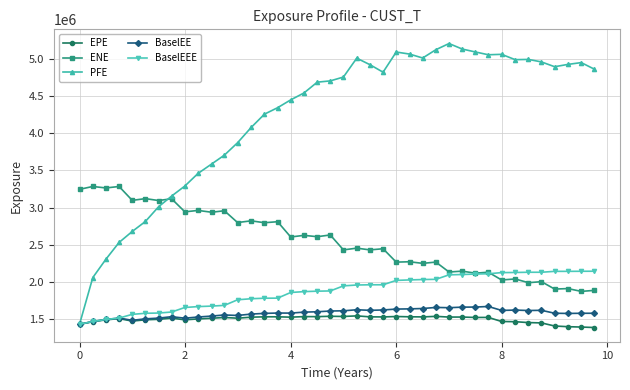

What is the maximum value for BaselEE?

1667823.2